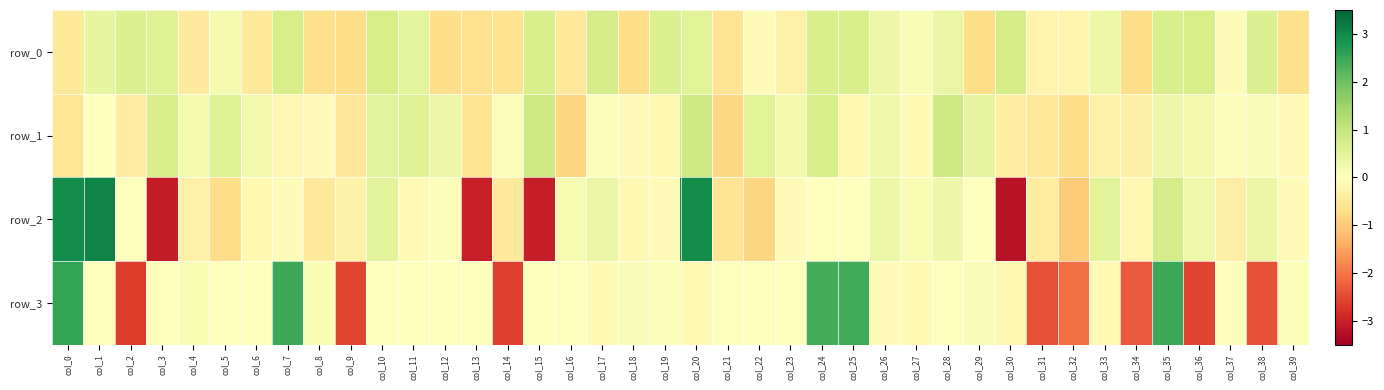

Reading left to right, what are all the values shown in this chart?

row_0: col_0=-0.5	col_1=0.4	col_2=0.6	col_3=0.6	col_4=-0.5	col_5=0.2	col_6=-0.5	col_7=0.7	col_8=-0.7	col_9=-0.7	col_10=0.7	col_11=0.5	col_12=-0.7	col_13=-0.6	col_14=-0.6	col_15=0.7	col_16=-0.5	col_17=0.8	col_18=-0.7	col_19=0.6	col_20=0.5	col_21=-0.6	col_22=-0.1	col_23=-0.3	col_24=0.7	col_25=0.7	col_26=0.3	col_27=0.1	col_28=0.4	col_29=-0.7	col_30=0.7	col_31=-0.2	col_32=-0.2	col_33=0.3	col_34=-0.7	col_35=0.7	col_36=0.7	col_37=-0.1	col_38=0.6	col_39=-0.7
row_1: col_0=-0.5	col_1=0.0	col_2=-0.4	col_3=0.7	col_4=0.2	col_5=0.6	col_6=0.2	col_7=-0.2	col_8=-0.1	col_9=-0.5	col_10=0.5	col_11=0.5	col_12=0.3	col_13=-0.6	col_14=0.1	col_15=0.8	col_16=-0.8	col_17=0.1	col_18=-0.1	col_19=-0.1	col_20=0.8	col_21=-0.8	col_22=0.5	col_23=0.2	col_24=0.7	col_25=-0.2	col_26=0.3	col_27=-0.1	col_28=0.8	col_29=0.5	col_30=-0.4	col_31=-0.5	col_32=-0.7	col_33=-0.3	col_34=-0.3	col_35=0.3	col_36=0.2	col_37=0.1	col_38=0.1	col_39=-0.1
row_2: col_0=2.9	col_1=3.1	col_2=-0.0	col_3=-3.1	col_4=-0.3	col_5=-0.7	col_6=-0.2	col_7=-0.1	col_8=-0.5	col_9=-0.3	col_10=0.5	col_11=-0.1	col_12=0.1	col_13=-3.0	col_14=-0.5	col_15=-3.1	col_16=0.1	col_17=0.4	col_18=-0.2	col_19=-0.1	col_20=3.0	col_21=-0.6	col_22=-0.8	col_23=-0.1	col_24=-0.0	col_25=0.0	col_26=0.3	col_27=0.1	col_28=0.3	col_29=0.0	col_30=-3.2	col_31=-0.4	col_32=-1.0	col_33=0.5	col_34=-0.2	col_35=0.8	col_36=0.3	col_37=-0.4	col_38=0.4	col_39=-0.1
row_3: col_0=2.6	col_1=-0.0	col_2=-2.6	col_3=0.0	col_4=0.1	col_5=-0.0	col_6=0.0	col_7=2.5	col_8=0.1	col_9=-2.5	col_10=-0.1	col_11=0.0	col_12=0.1	col_13=0.1	col_14=-2.6	col_15=-0.0	col_16=-0.1	col_17=-0.1	col_18=0.1	col_19=0.1	col_20=-0.1	col_21=0.0	col_22=0.1	col_23=-0.0	col_24=2.4	col_25=2.4	col_26=-0.1	col_27=-0.1	col_28=-0.1	col_29=0.1	col_30=-0.2	col_31=-2.4	col_32=-2.1	col_33=-0.1	col_34=-2.3	col_35=2.5	col_36=-2.5	col_37=-0.0	col_38=-2.4	col_39=0.1